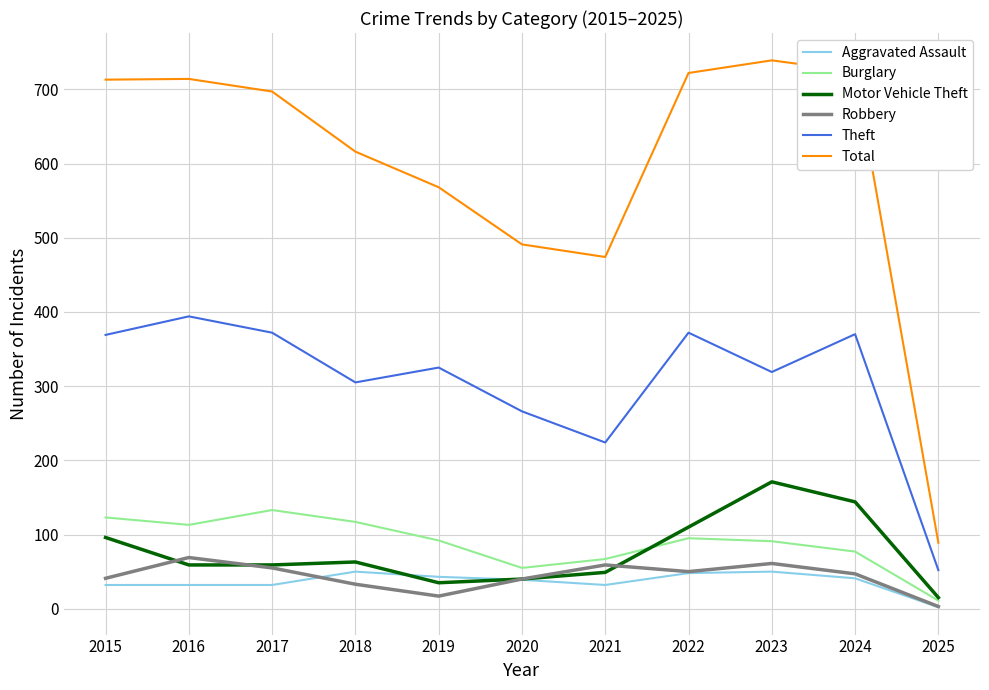

The value of Total at 2018 is 408. True or false?

False